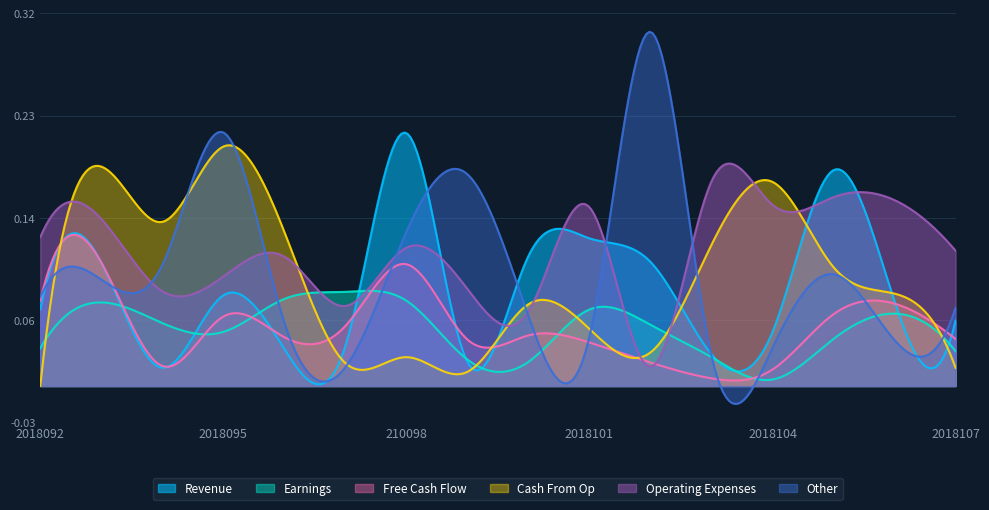

Reading left to right, extract all data points from this chart.

col_2: 0.1	0.1	0.0	0.1	0.0	0.0	0.2	0.0	0.1	0.1	0.1	0.0	0.0	0.2	0.1	0.1
col_3: 0.0	0.1	0.1	0.0	0.1	0.1	0.1	0.0	0.0	0.1	0.1	0.0	0.0	0.0	0.1	0.0
col_4: 0.1	0.1	0.0	0.1	0.0	0.1	0.1	0.0	0.0	0.0	0.0	0.0	0.0	0.1	0.1	0.0
col_6: 0.0	0.2	0.1	0.2	0.1	0.0	0.0	0.0	0.1	0.0	0.0	0.1	0.2	0.1	0.1	0.0
col_7: 0.1	0.1	0.1	0.1	0.1	0.1	0.1	0.1	0.1	0.2	0.0	0.2	0.2	0.2	0.2	0.1
col_8: 0.1	0.1	0.1	0.2	0.1	0.0	0.1	0.2	0.1	0.0	0.3	0.0	0.0	0.1	0.0	0.1